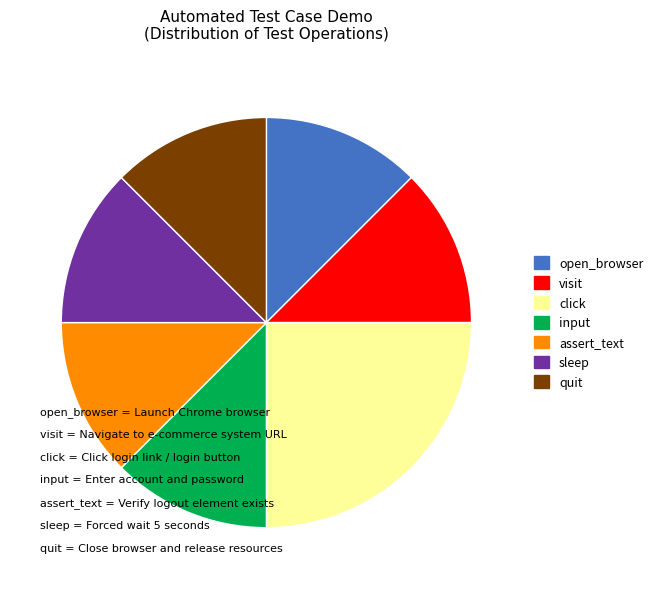

Count the number of slices in the pie.

7